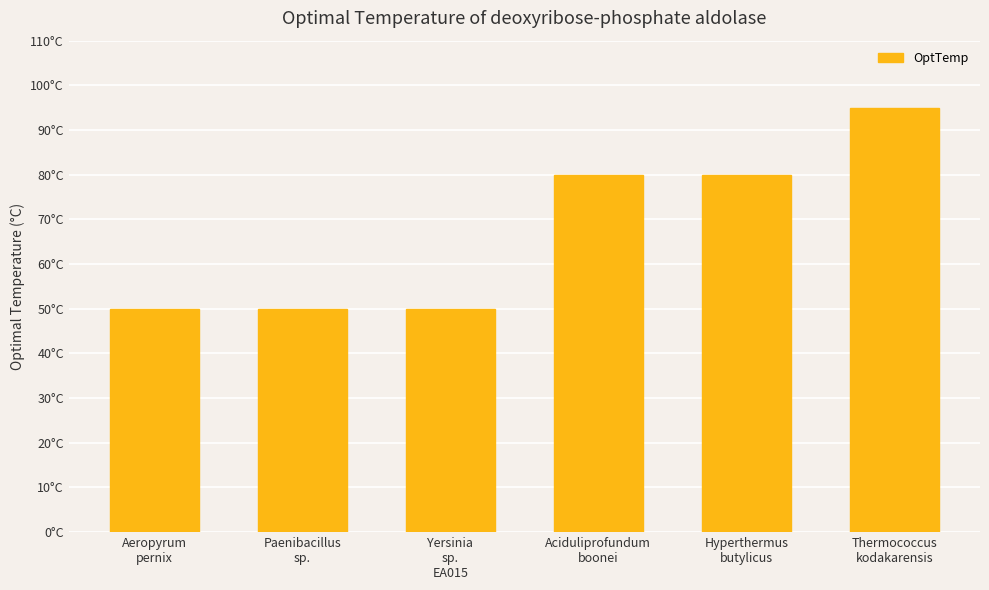

Are the bars horizontal?

No